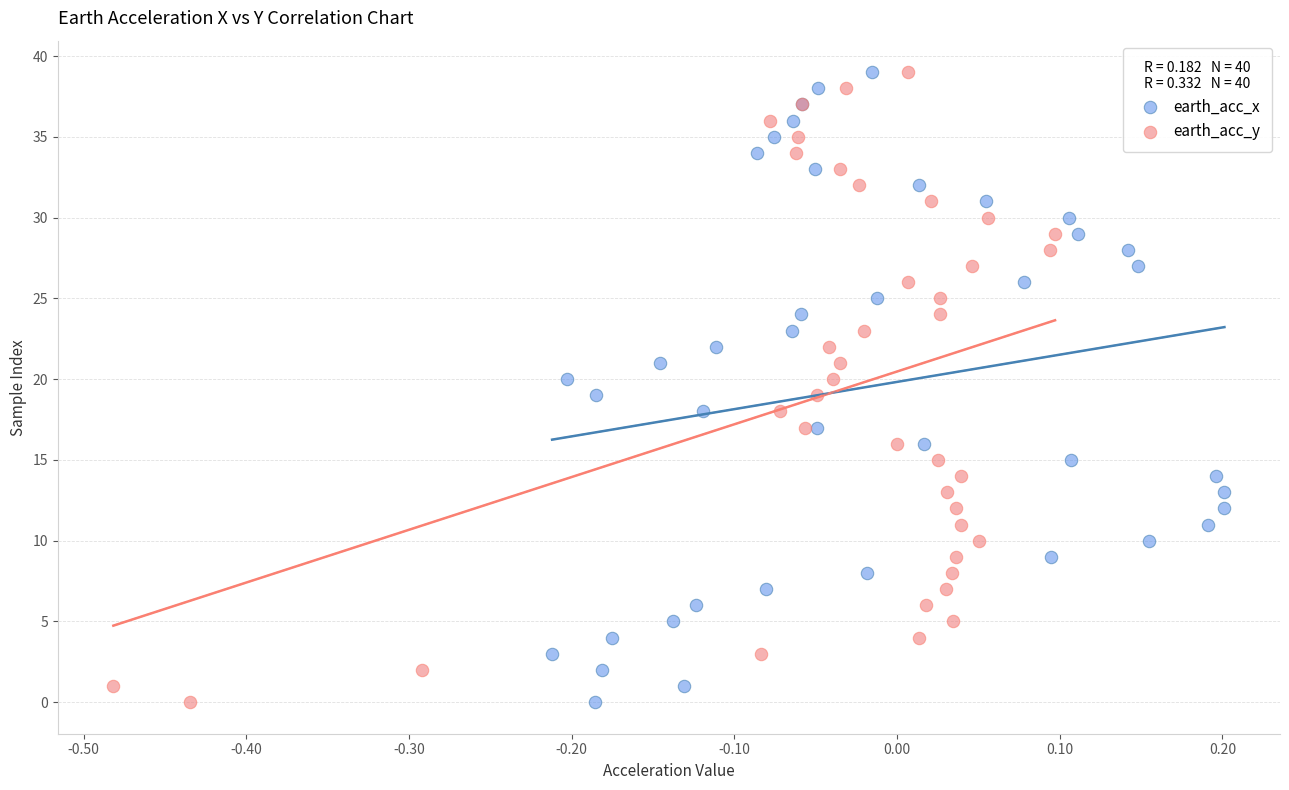

What are all the series names shown in the legend?

earth_acc_x, earth_acc_y